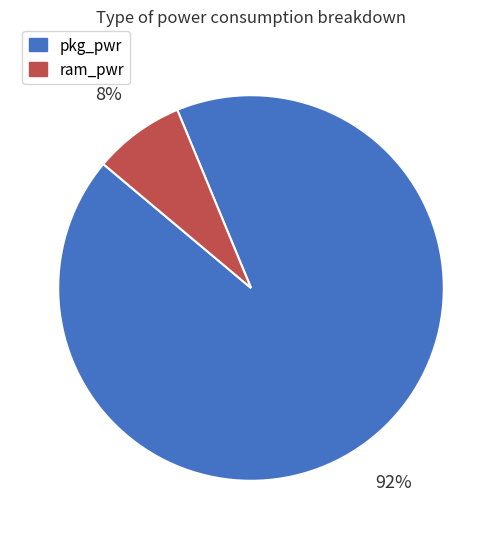

Which has a higher value, pkg_pwr or ram_pwr?

pkg_pwr